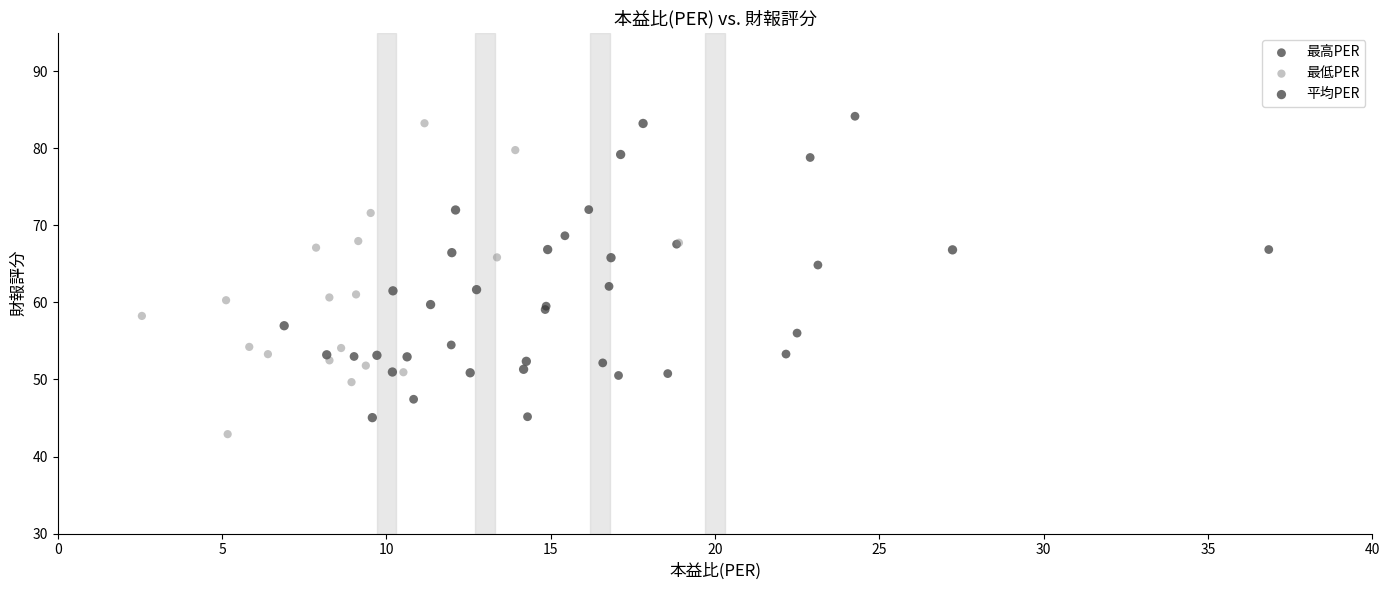

Which series reaches the minimum Y coordinate?

最低PER